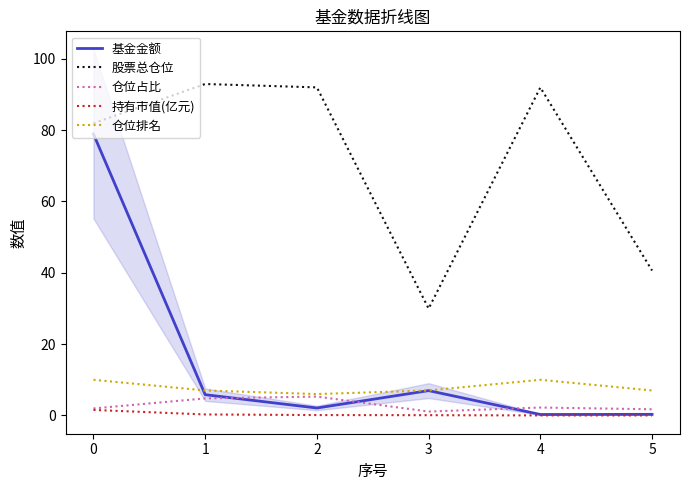

What is the difference between the 仓位占比 values at 5 and 0?

0.2